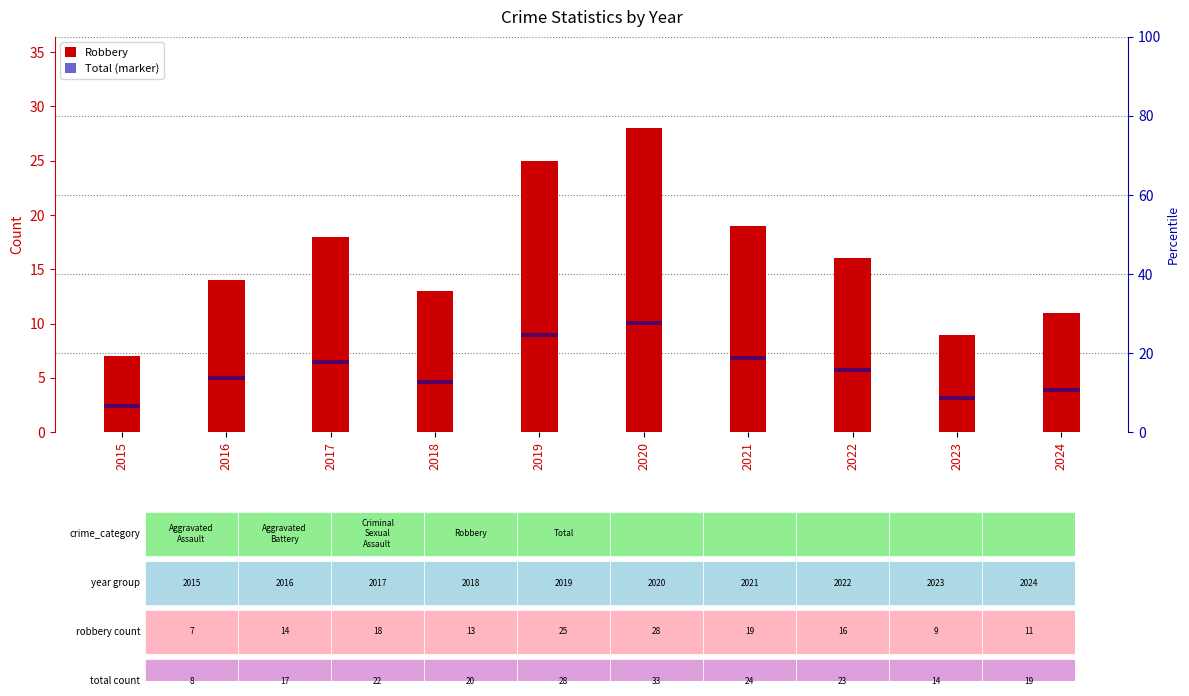

At which label is Total (marker) closest to 1?

2015